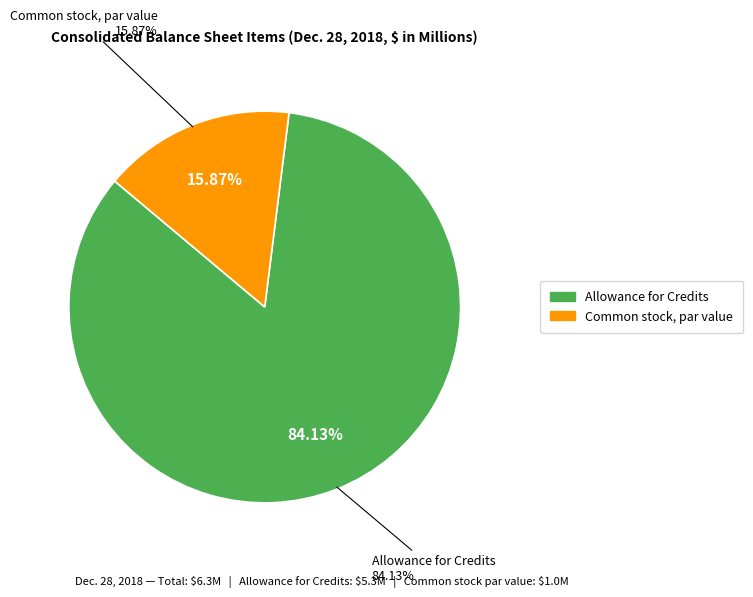

What percentage is the Common stock, par value slice, to the nearest percent?

16%